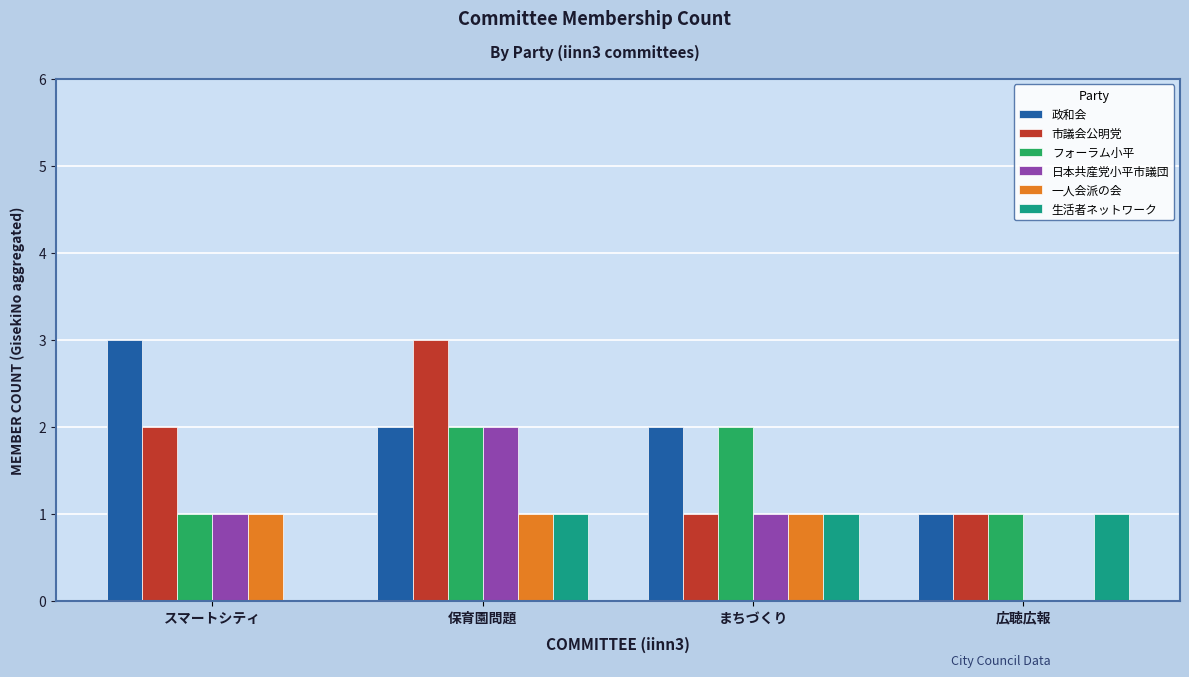

What are all the series names shown in the legend?

政和会, 市議会公明党, フォーラム小平, 日本共産党小平市議団, 一人会派の会, 生活者ネットワーク